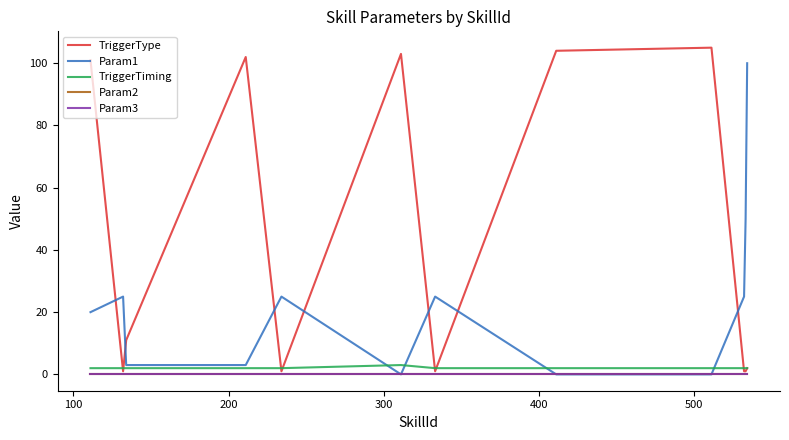

Is this an area chart (filled region under the line)?

No